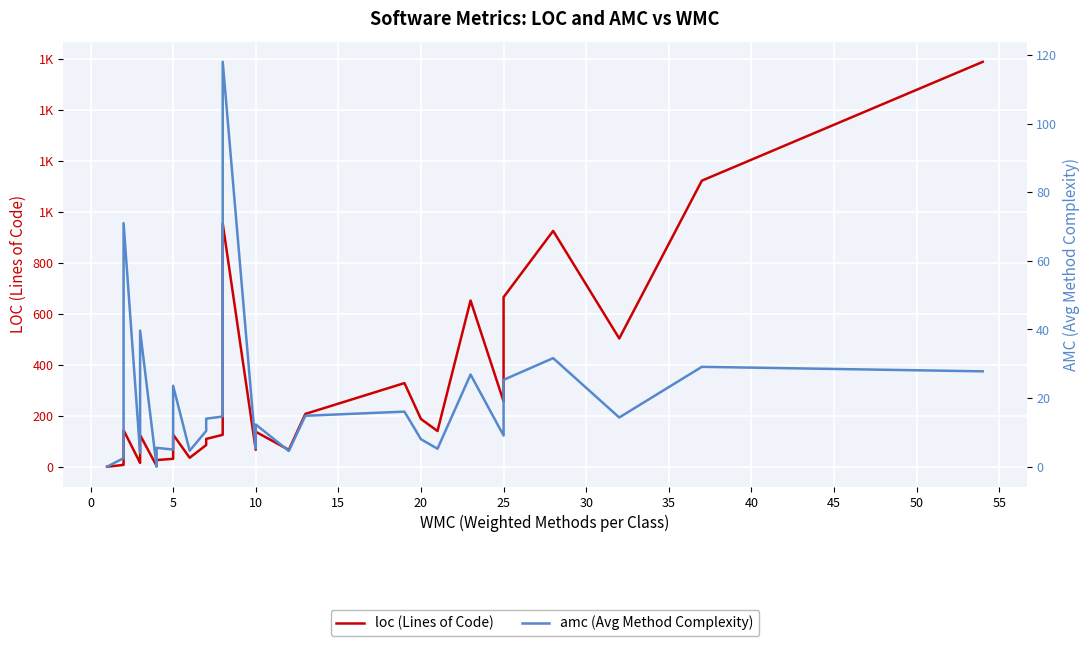

Which series has the largest total across all categories?

loc (Lines of Code)